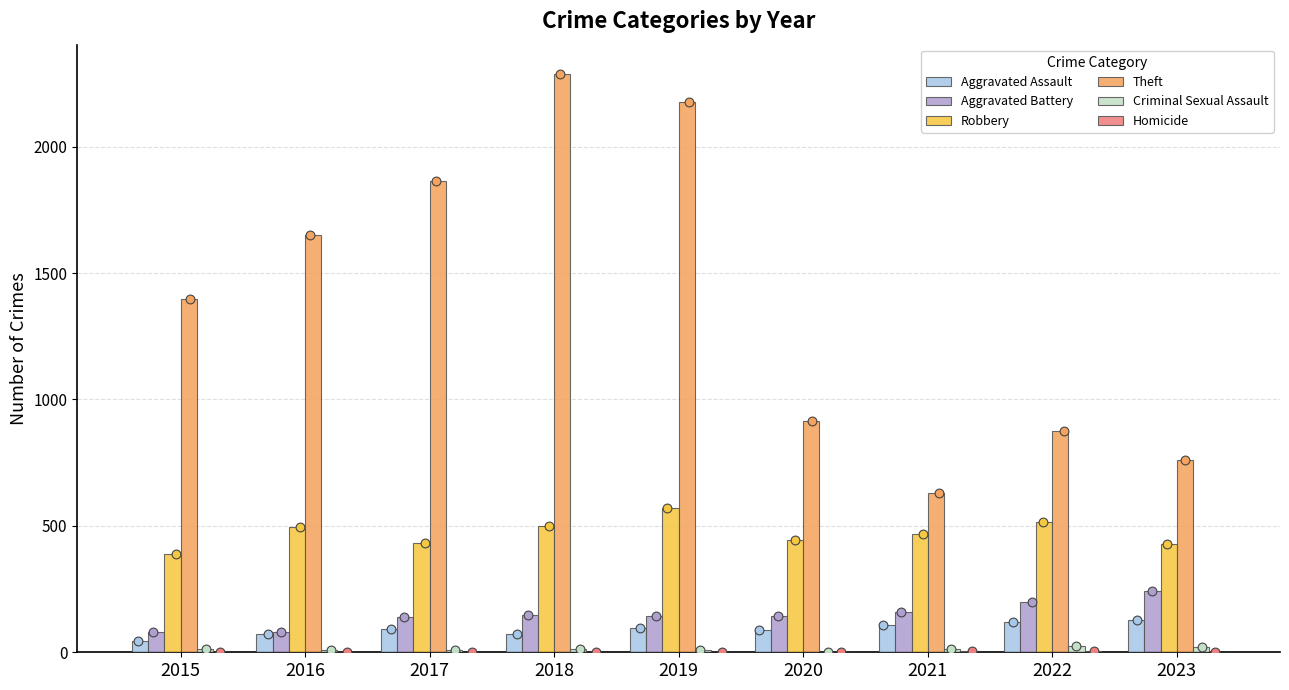

At how many categories does at least one series exceed 2256?

1